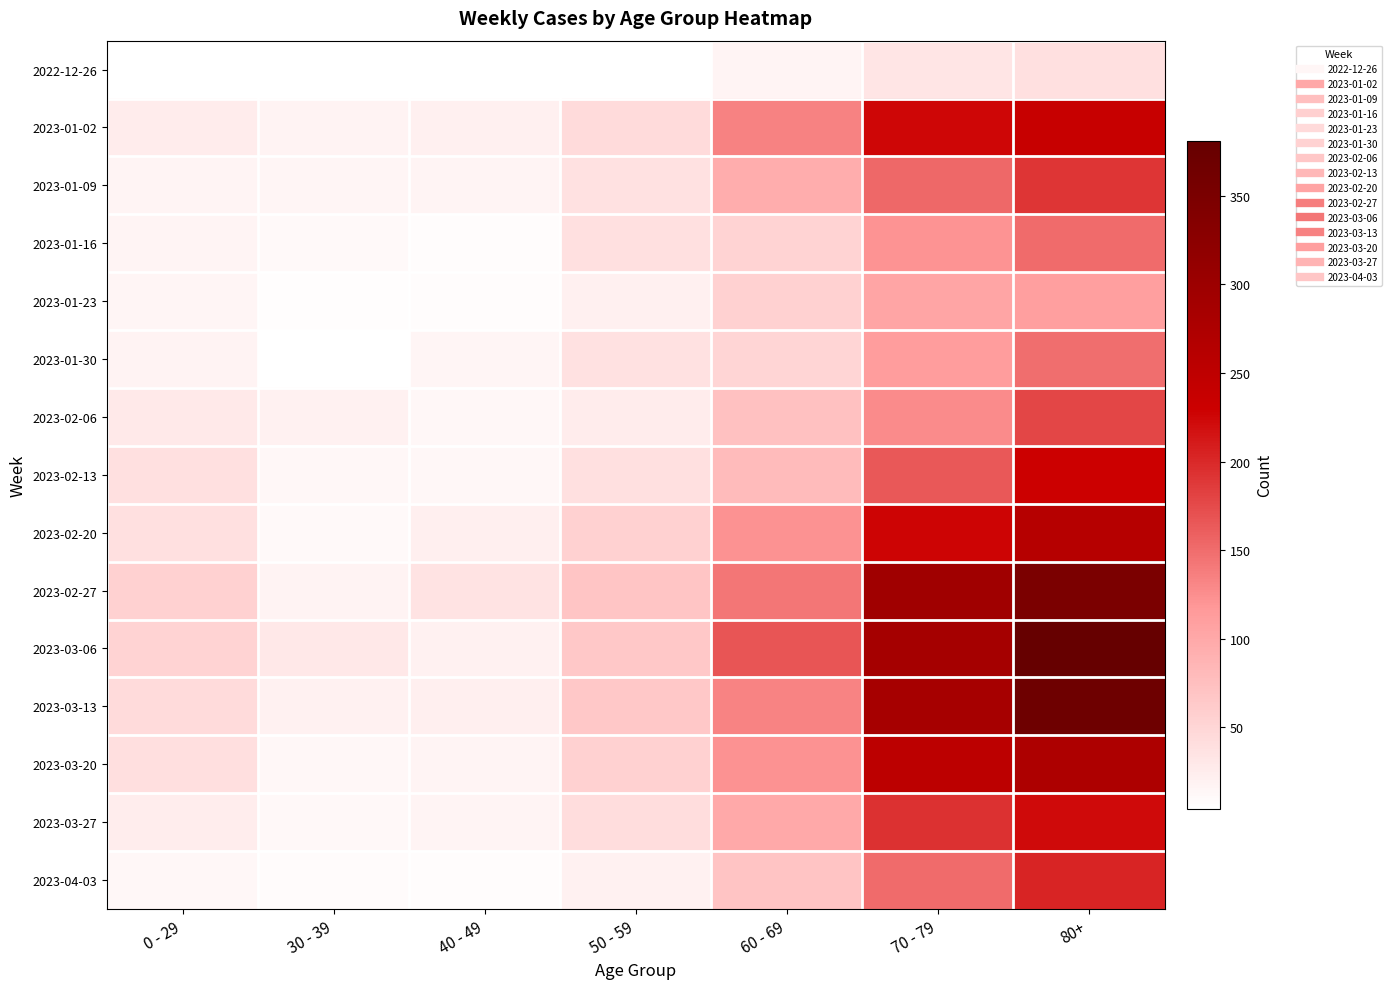

At how many categories does at least one series exceed 235?

2